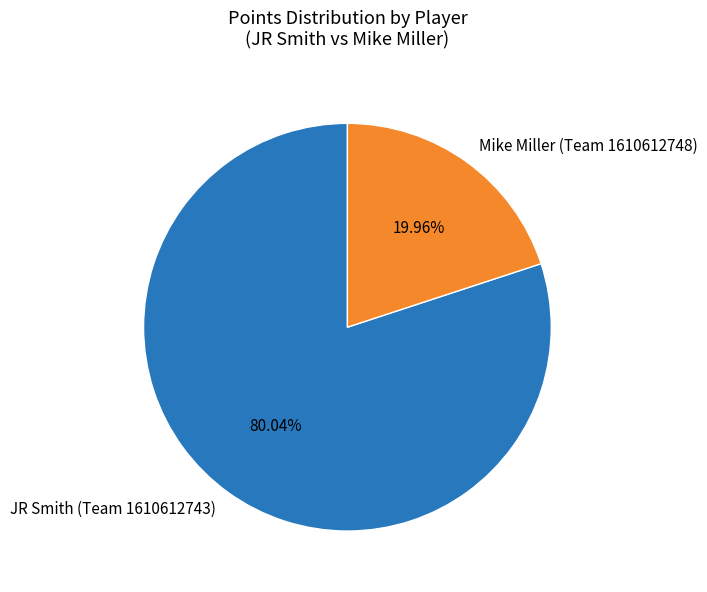

Which has a higher value, Mike Miller (Team 1610612748) or JR Smith (Team 1610612743)?

JR Smith (Team 1610612743)